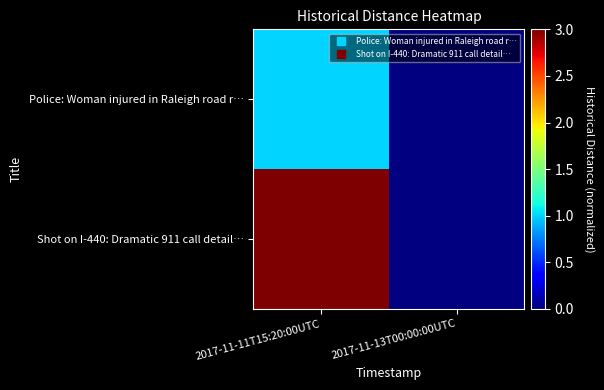

The Police: Woman injured in Raleigh road r… series shows 1.6 at 2017-11-11T15:20:00UTC. True or false?

False